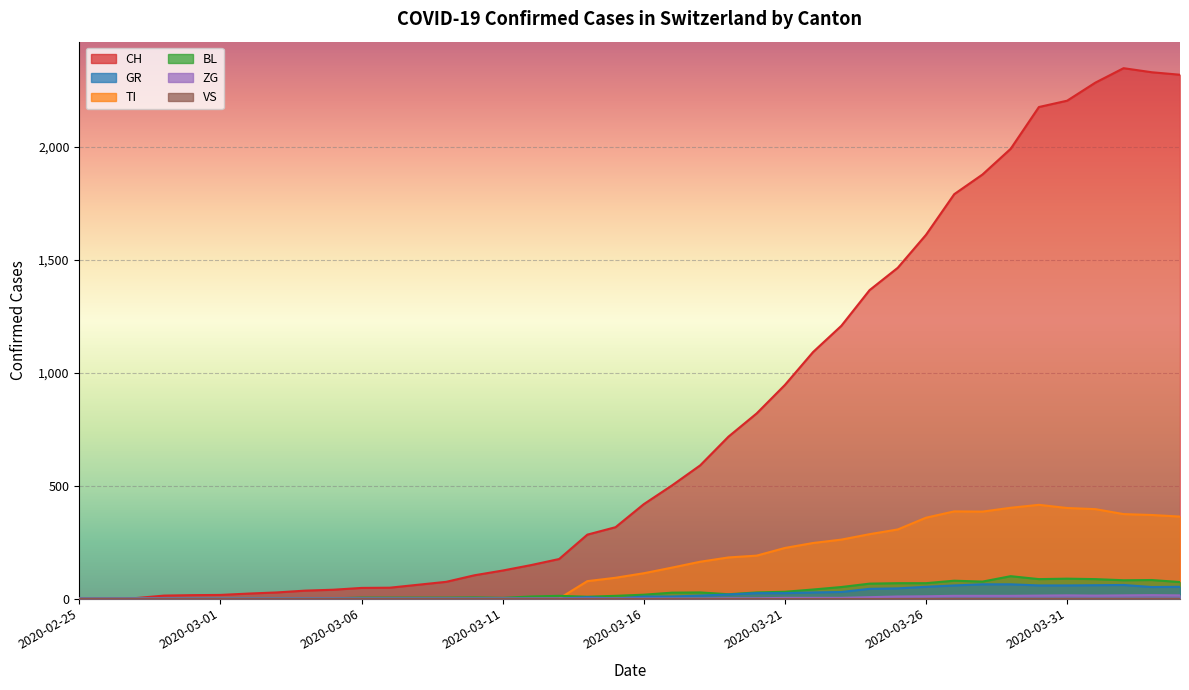

Which category has the lowest value in the BL series?

2020-02-25